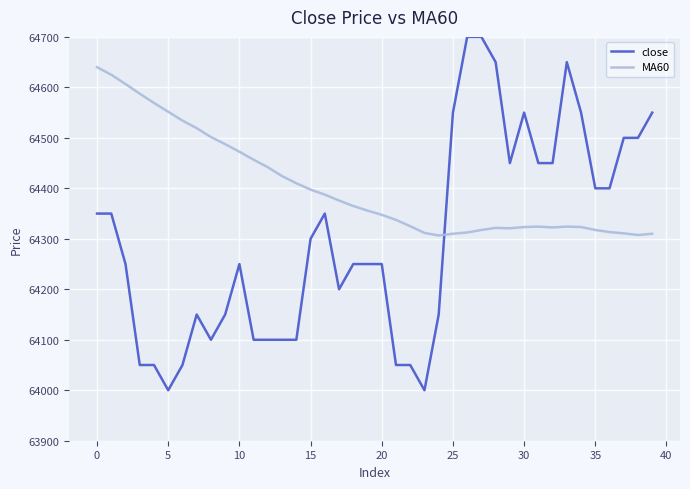

How many lines are shown in the chart?

2